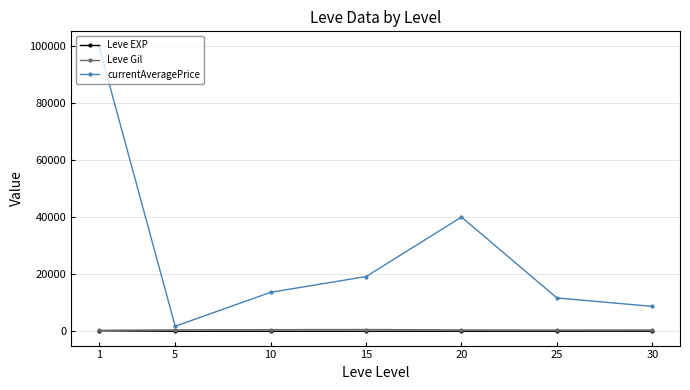

Is the value of currentAveragePrice at 20 greater than the value of Leve EXP at 5?

Yes